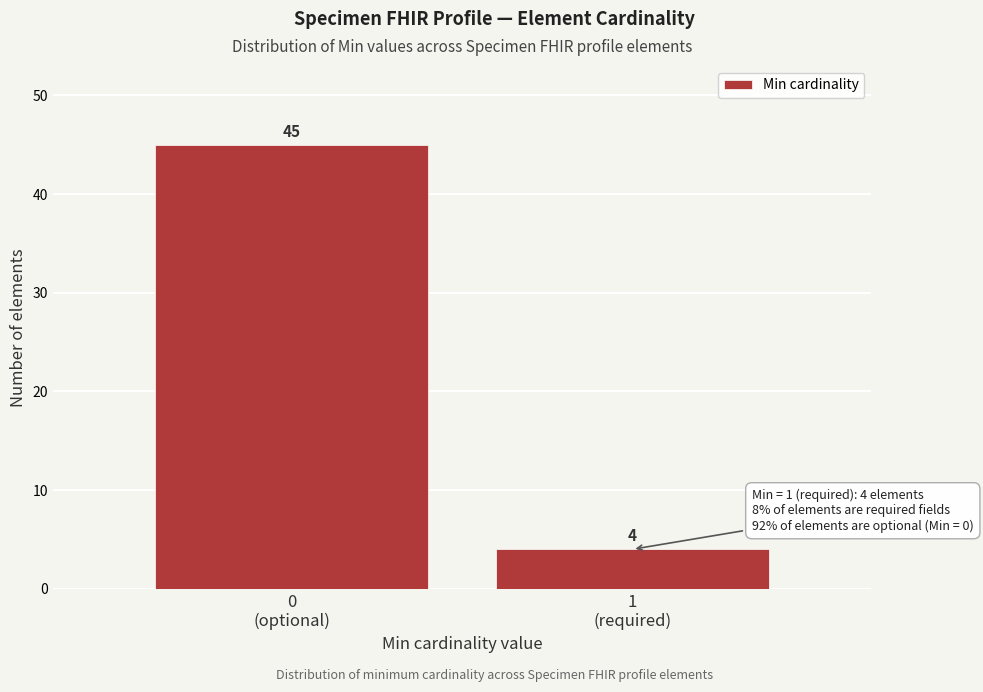

Reading right to left, transcribe all the data shown in this chart.

4	45